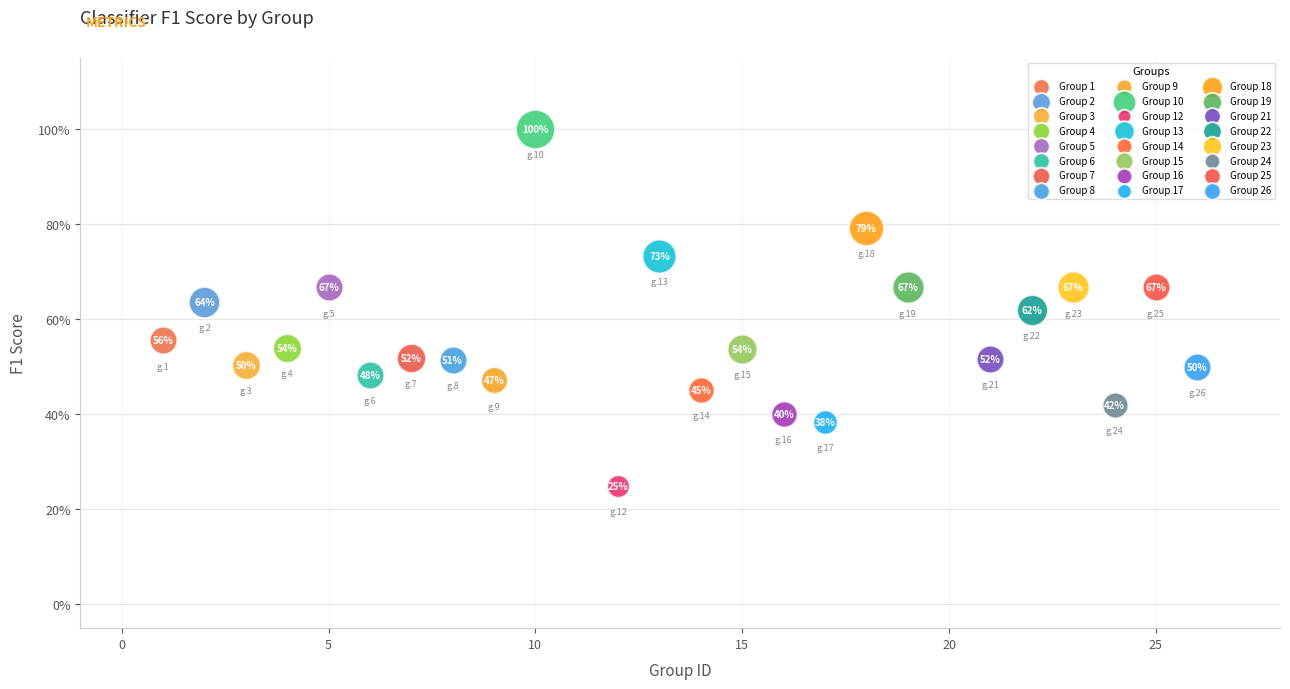

Which series reaches the maximum Y coordinate?

Group 10